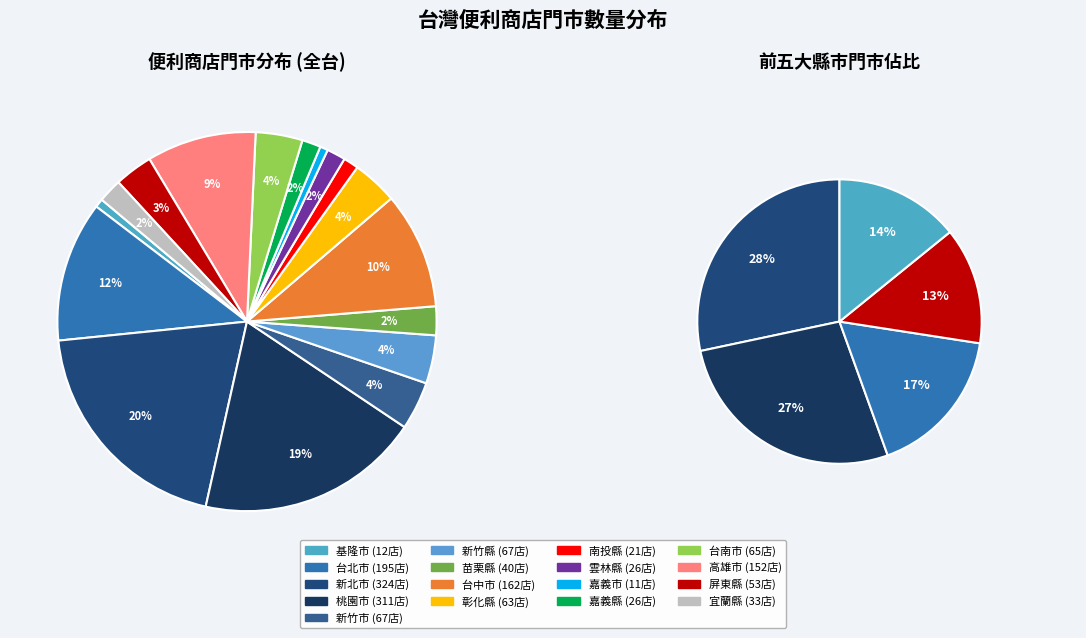

What is the total percentage of 台南市 and 新竹市?

8.1%